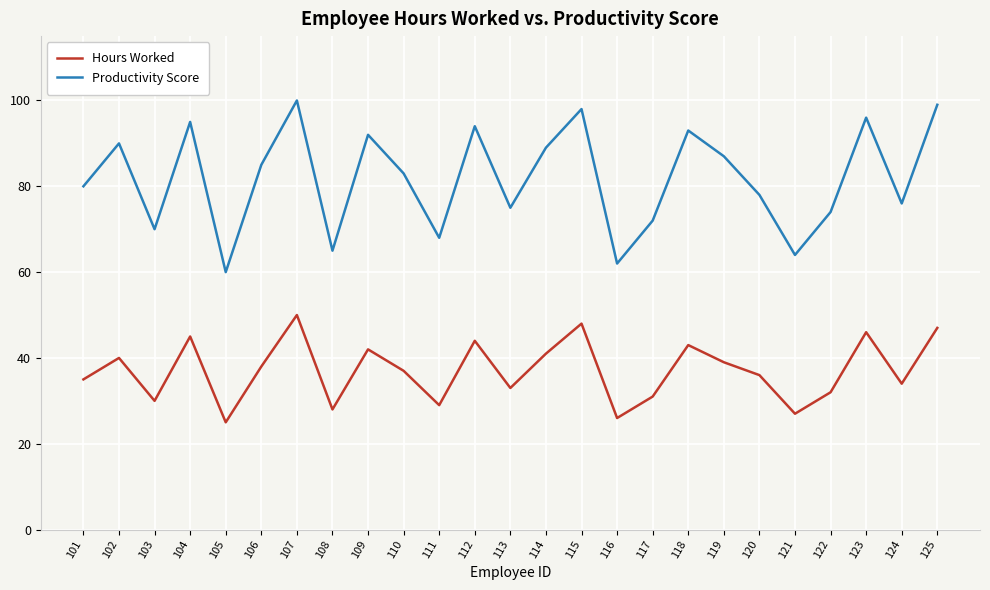

What is the difference between the maximum and second lowest values in the Hours Worked series?

24